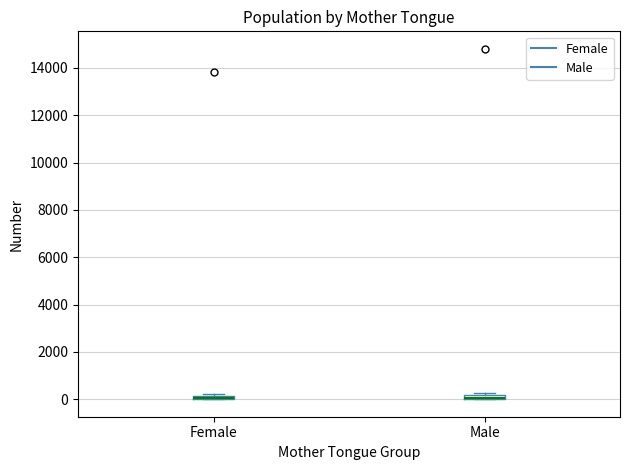

Where is the upper edge of the box for Male on the y-axis? The values are not printed on the chart, so give them approximately, as read against the axis.

200